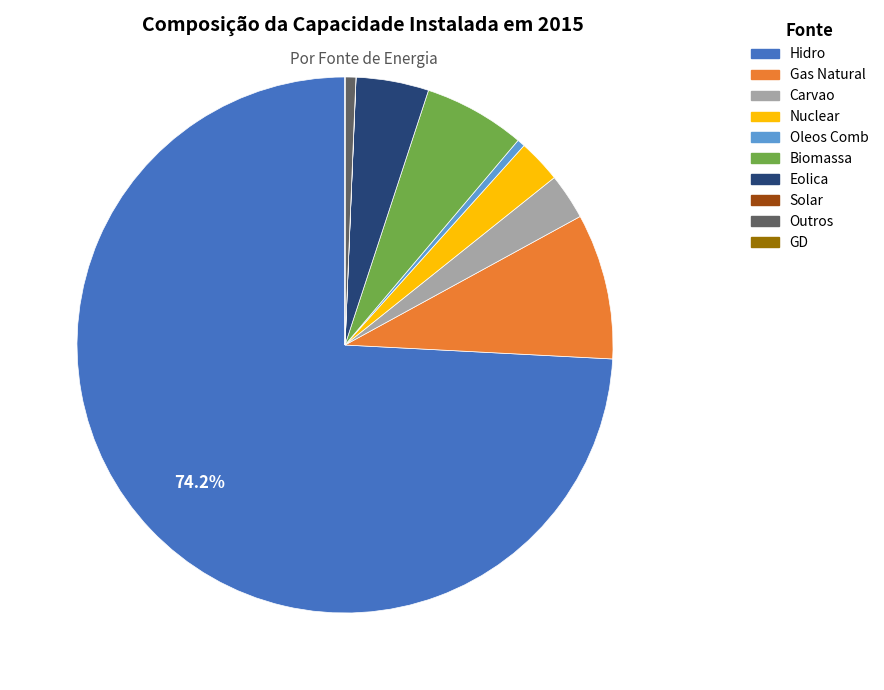

To the nearest percent, what is the difference between the Gas Natural and Oleos Comb slice percentages?

8%